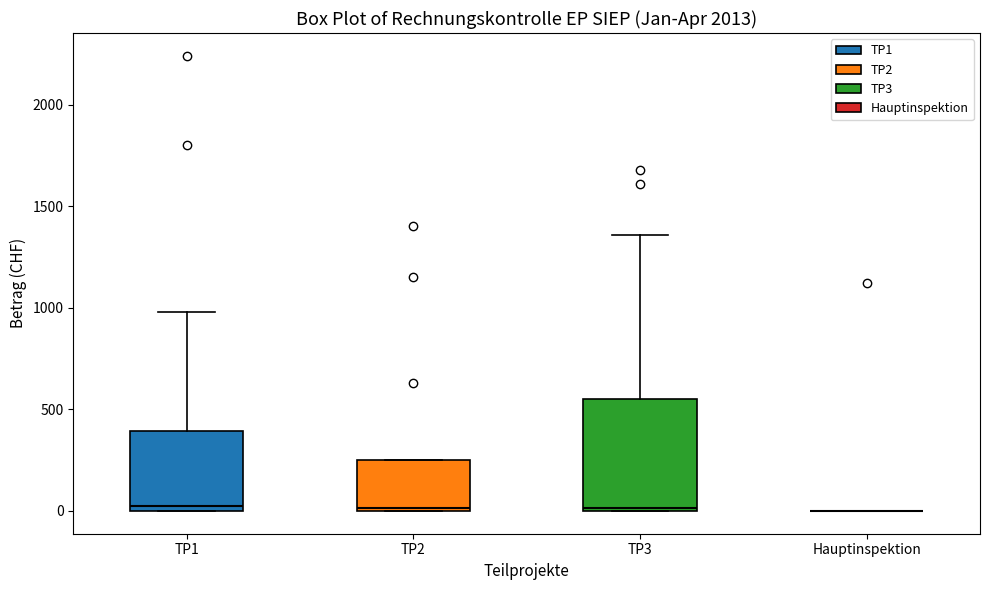

Reading left to right, read every box against the y-axis: the position of its median line, the range the box covers, and the ends of its whiskers. The values are not printed on the chart, so give them approximately, as read against the axis.

TP1: median 50, box 0 to 400, whiskers 0 to 1000
TP2: median 0, box 0 to 250, whiskers 0 to 250
TP3: median 0, box 0 to 550, whiskers 0 to 1350
Hauptinspektion: box collapsed to a line at 0, whiskers 0 to 0